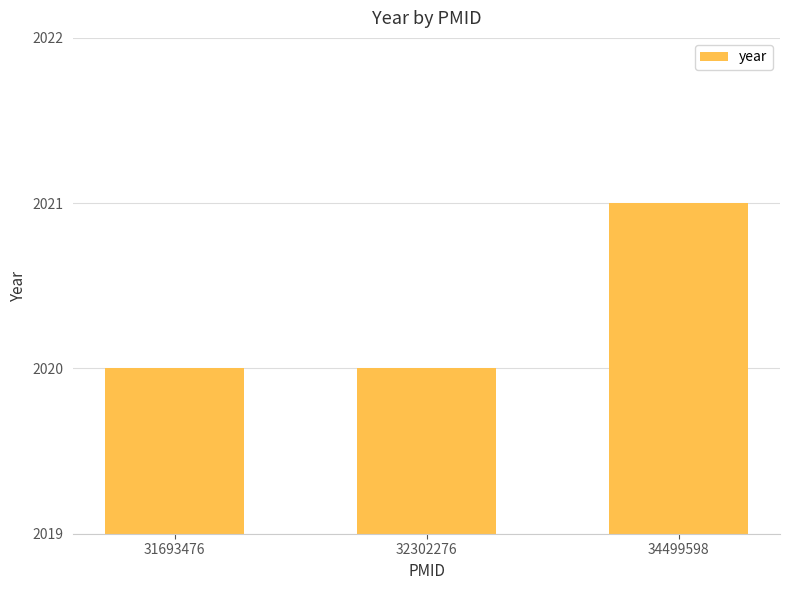

Count the values in the range 2020 to 2021.

3